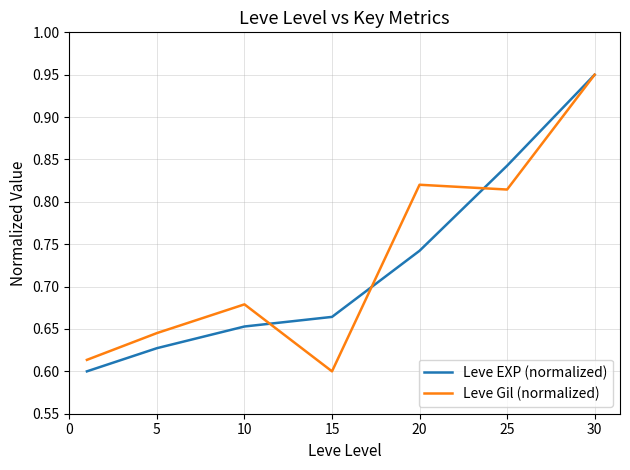

Reading left to right, extract all data points from this chart.

Leve EXP (normalized): 0.6	0.6	0.7	0.7	0.7	0.8	0.9
Leve Gil (normalized): 0.6	0.6	0.7	0.6	0.8	0.8	0.9